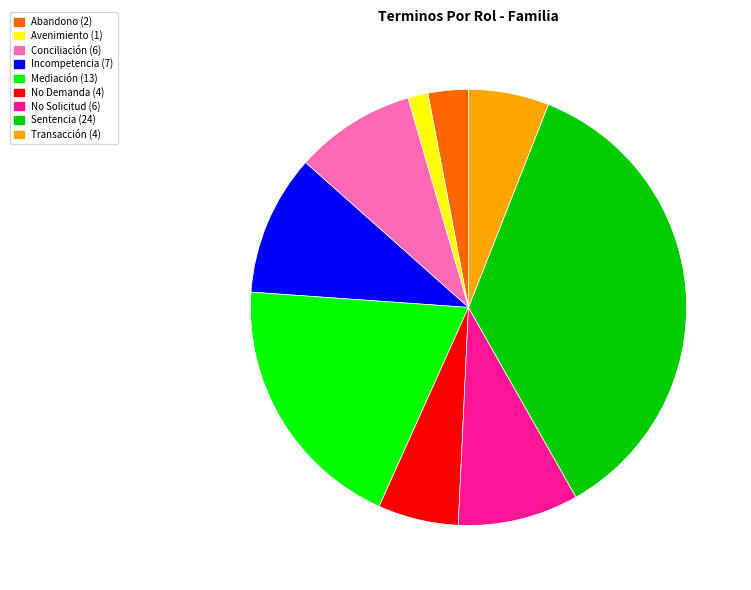

Is there a majority slice in this chart?

No